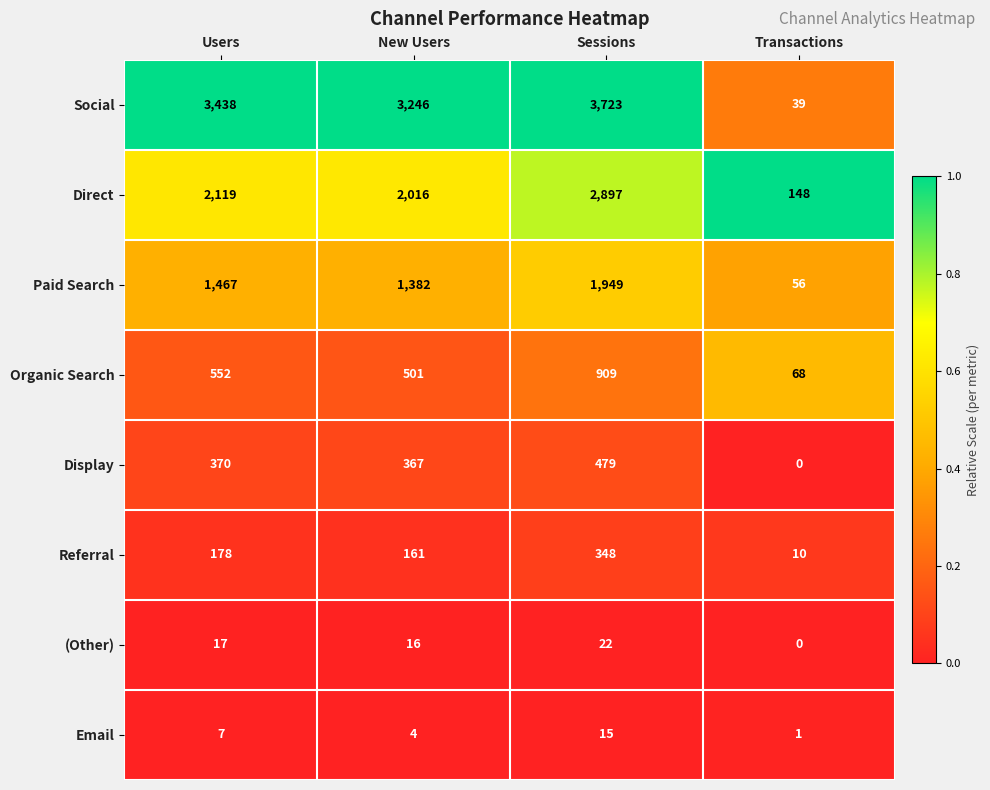

Which label corresponds to the smallest value in the chart?

Transactions